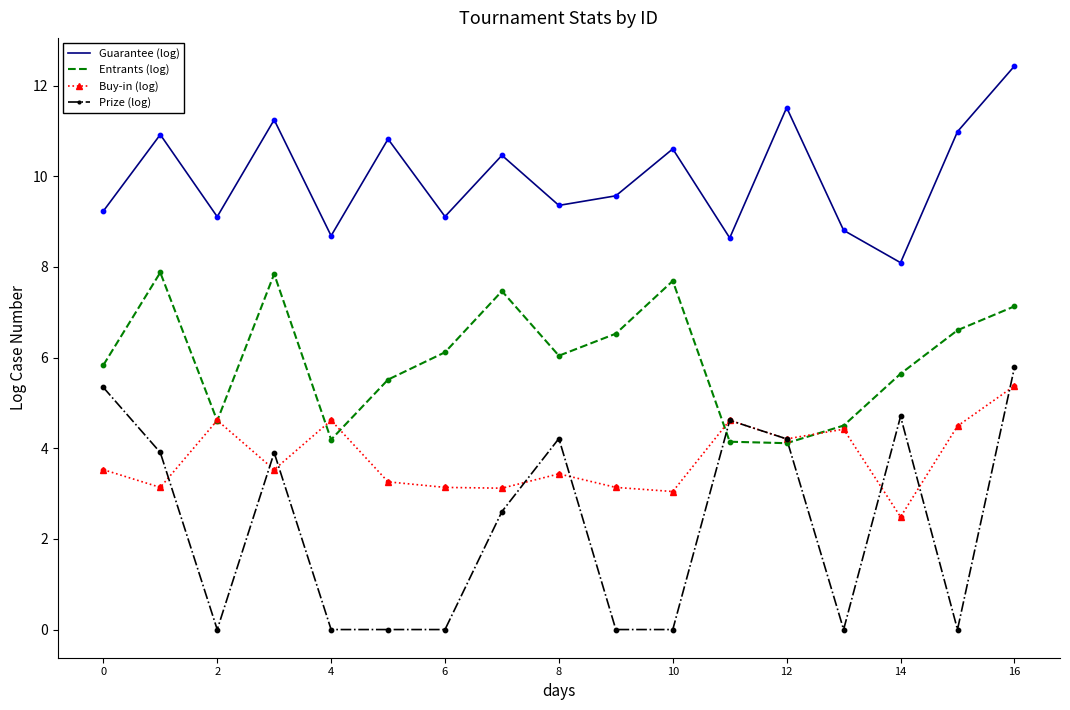

At how many categories does at least one series exceed 10?

8